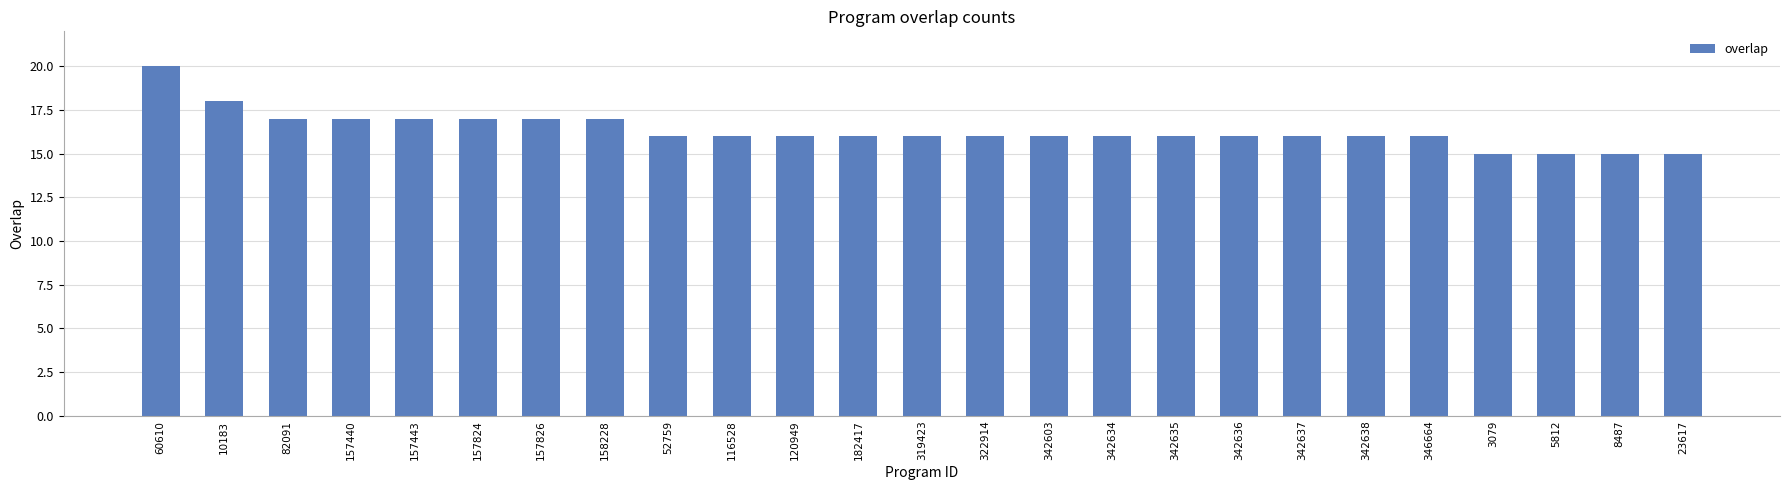

Between 10183 and 23617, which is larger?

10183